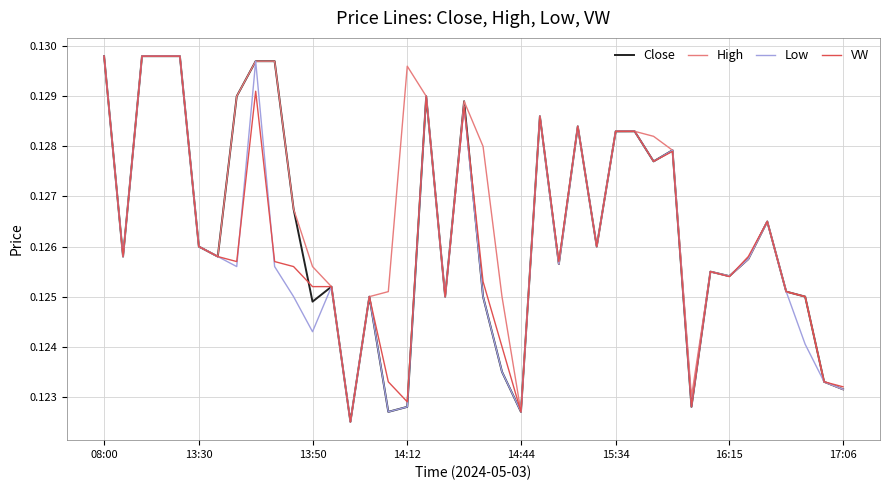

Which series has the largest total across all categories?

High